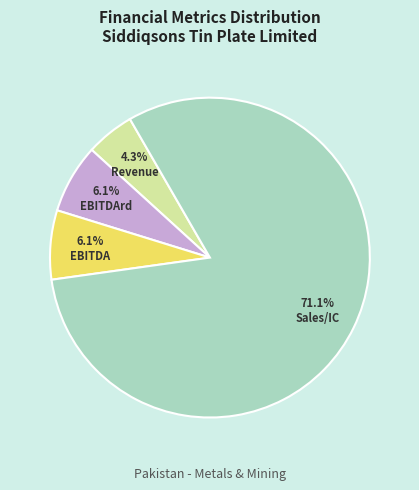

Is there any slice that represents more than half of the pie?

Yes